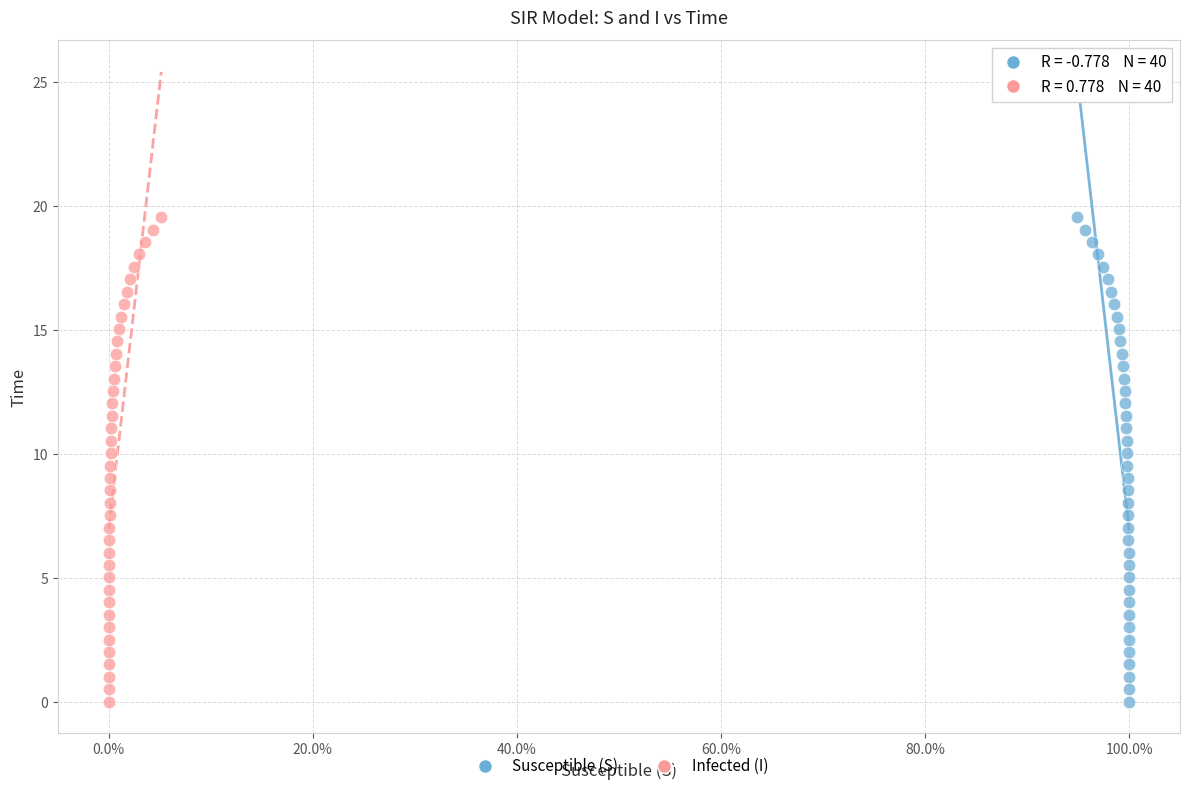

What are all the series names shown in the legend?

Susceptible (S), Infected (I)